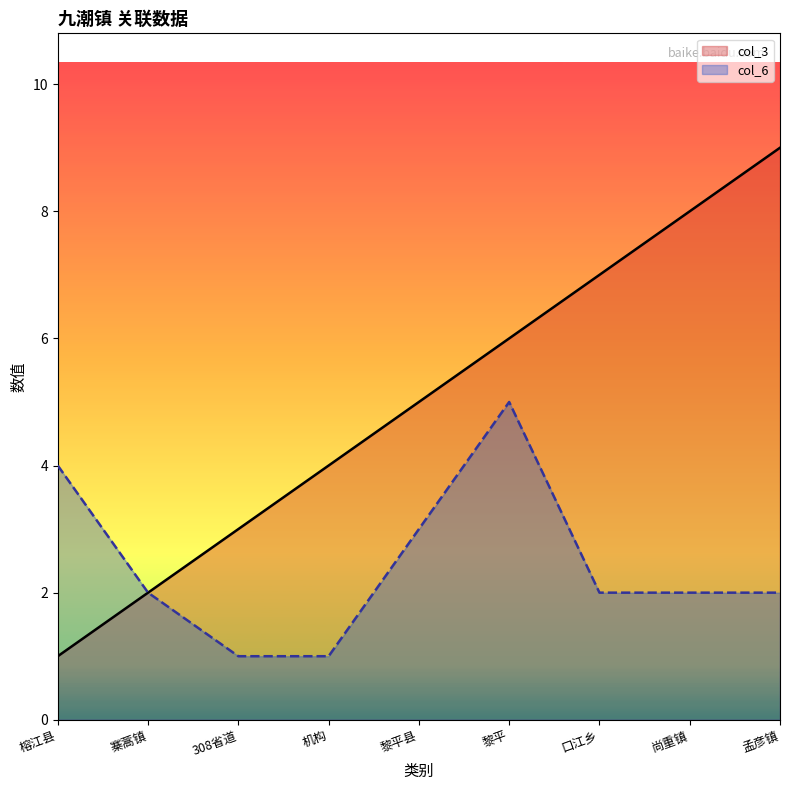

Count the number of categories in the chart.

9